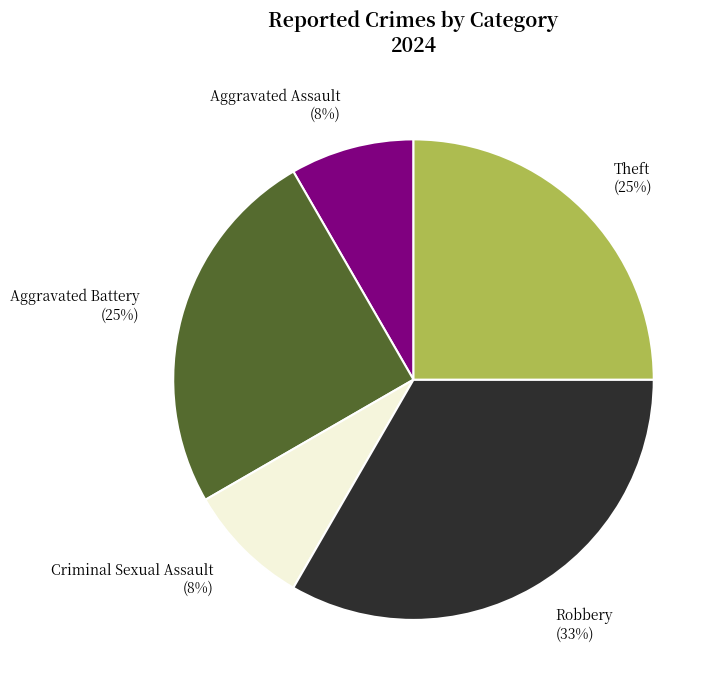

How many slices are in this pie chart?

5